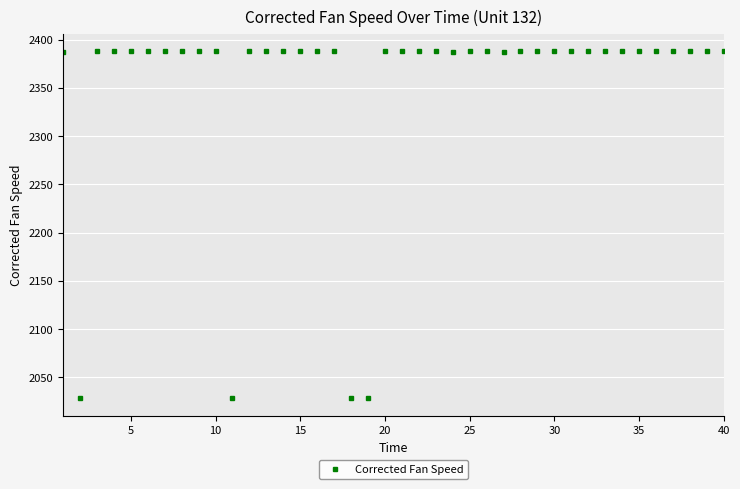

What is the minimum value shown in the chart?

2028.1